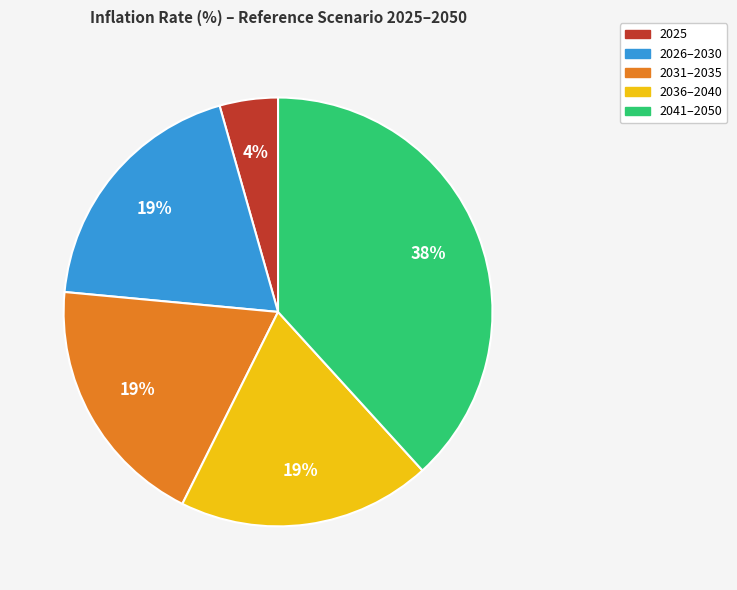

Count the number of slices in the pie.

5